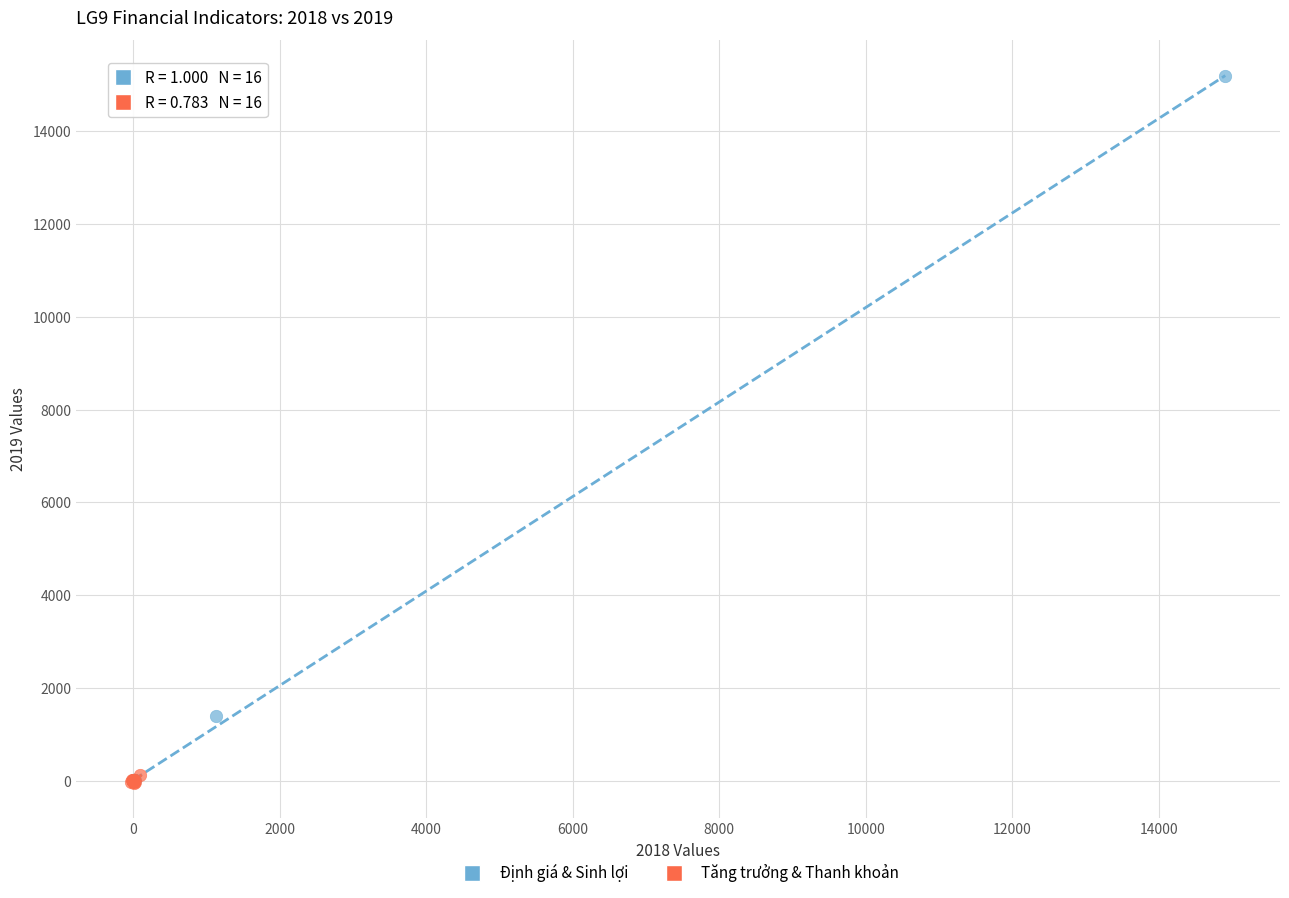

Which series contains the highest Y value?

Định giá & Sinh lợi